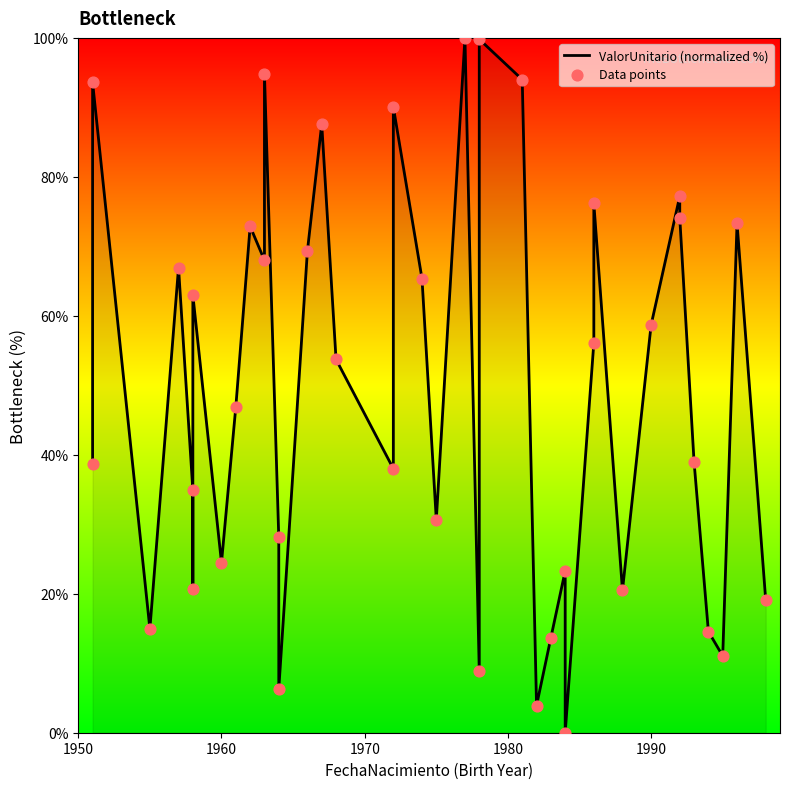

What are all the series names shown in the legend?

ValorUnitario (normalized %), Data points